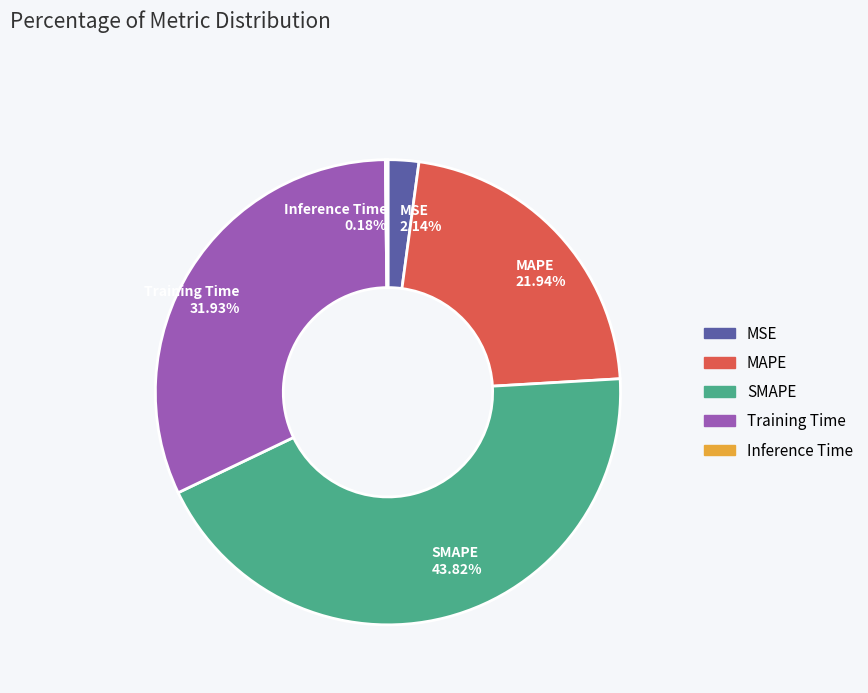

Approximately how many times larger is the value at MAPE 21.94% compared to Training Time 31.93%?

0.7